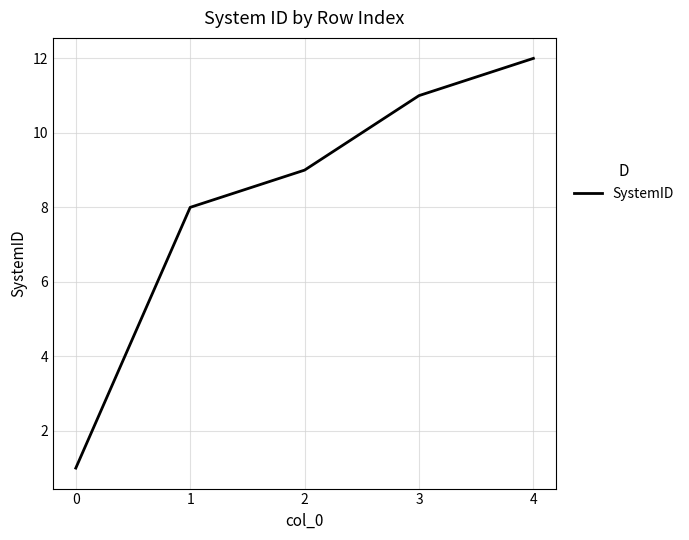

Reading left to right, what are all the values shown in this chart?

0=1	1=8	2=9	3=11	4=12